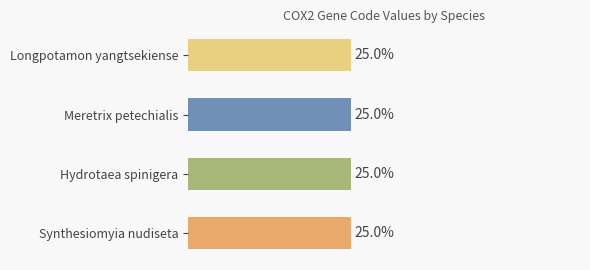

Are the bars grouped side by side (vs. stacked)?

Yes